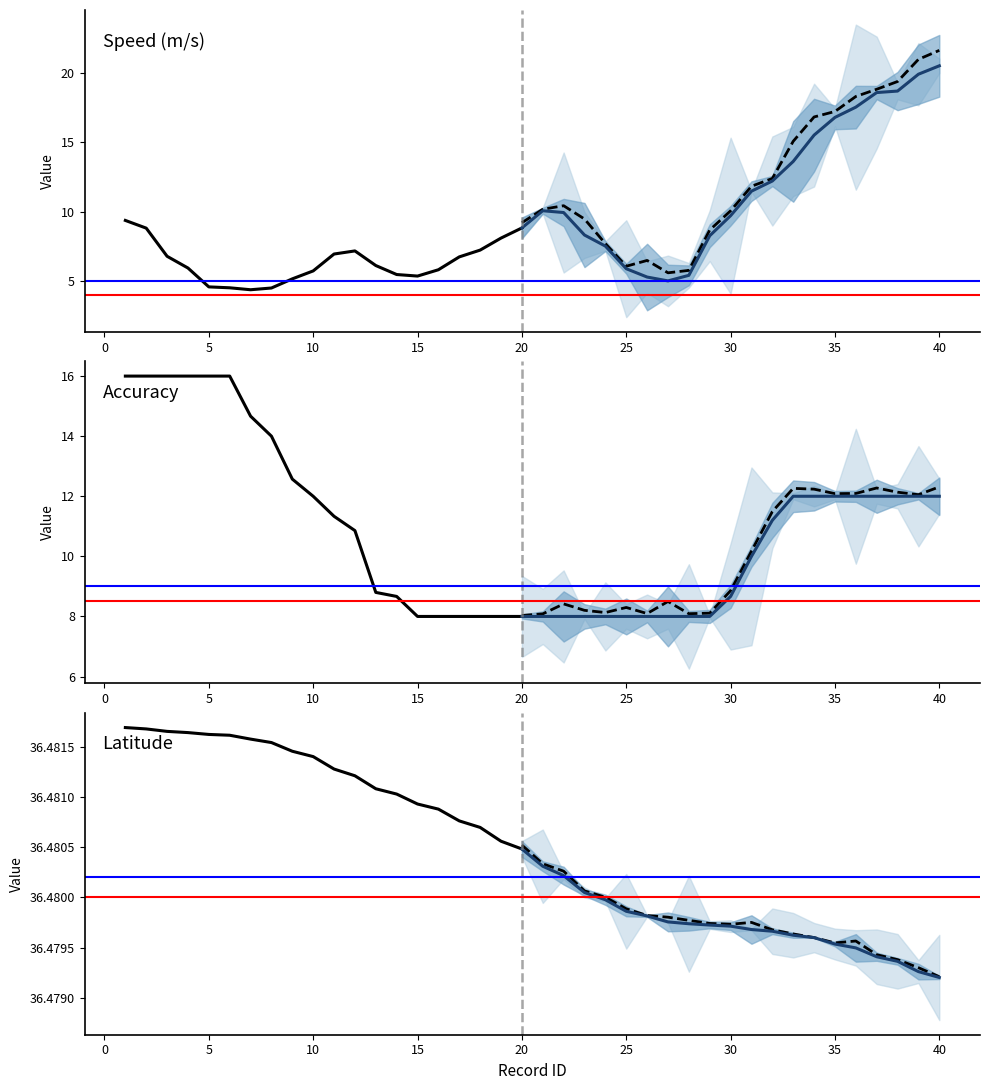

How many interior local valleys does the speed series have?

3